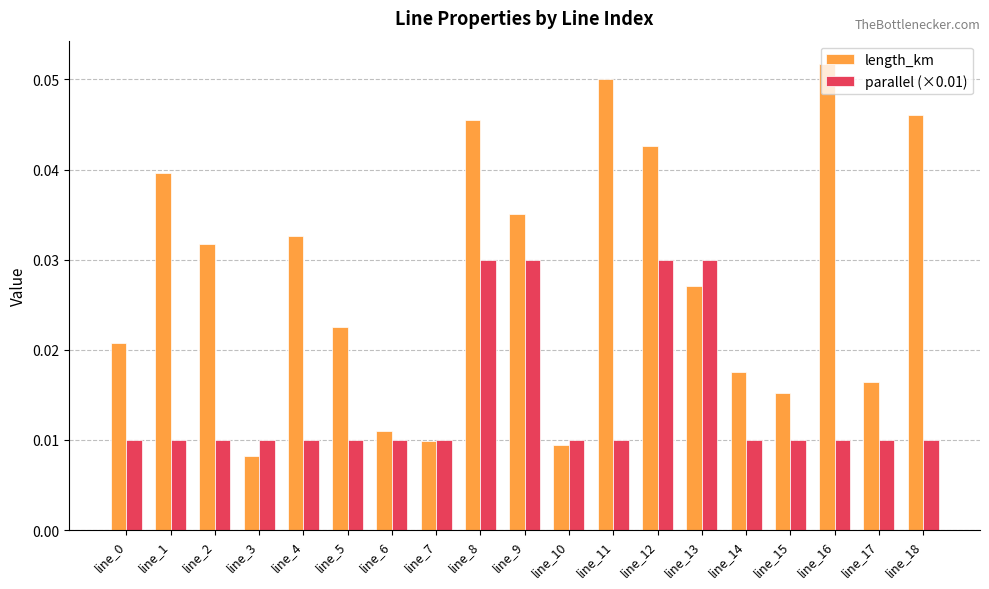

Which series has the largest total across all categories?

length_km